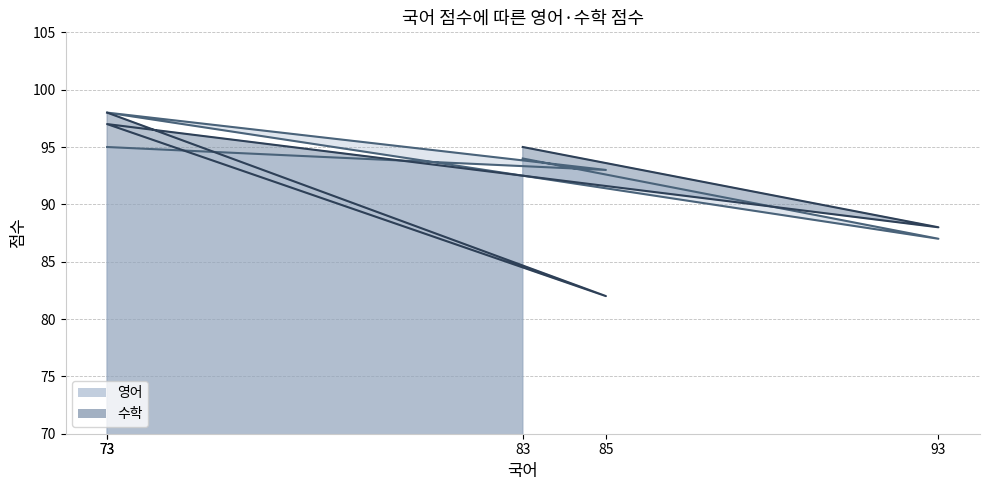

What is the total value across all series at 85?

175